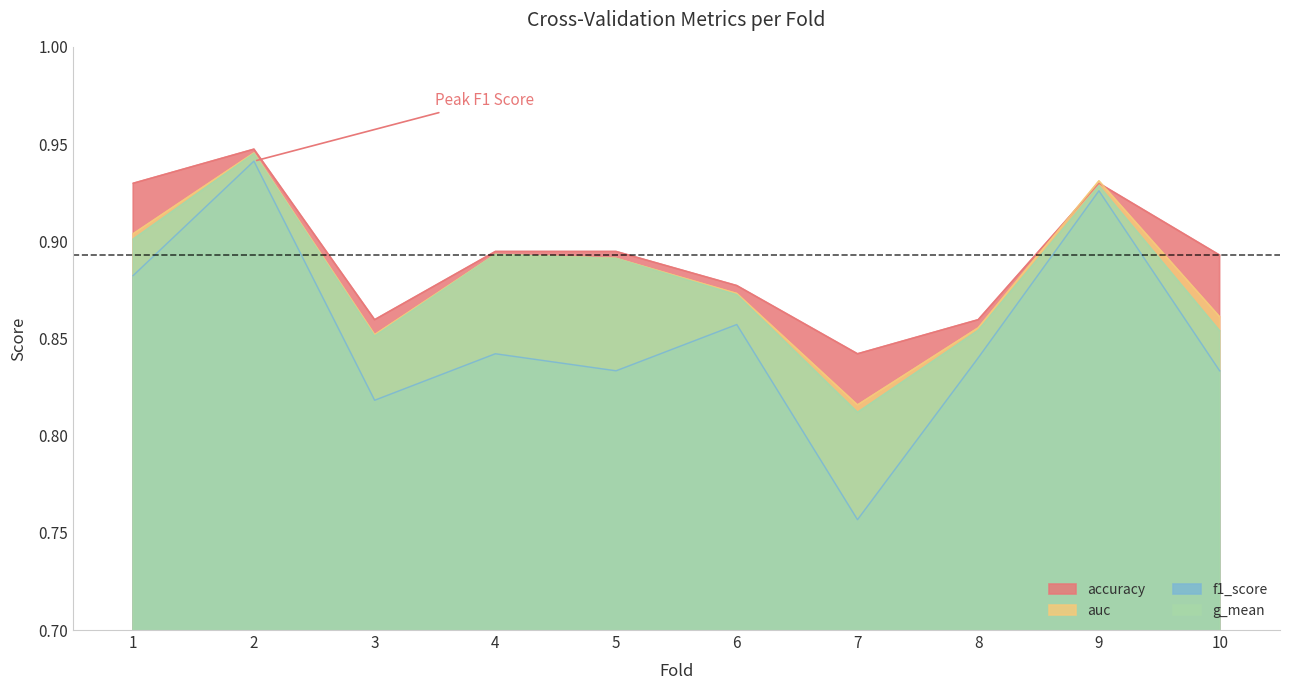

True or false: g_mean and auc intersect in this chart.

False